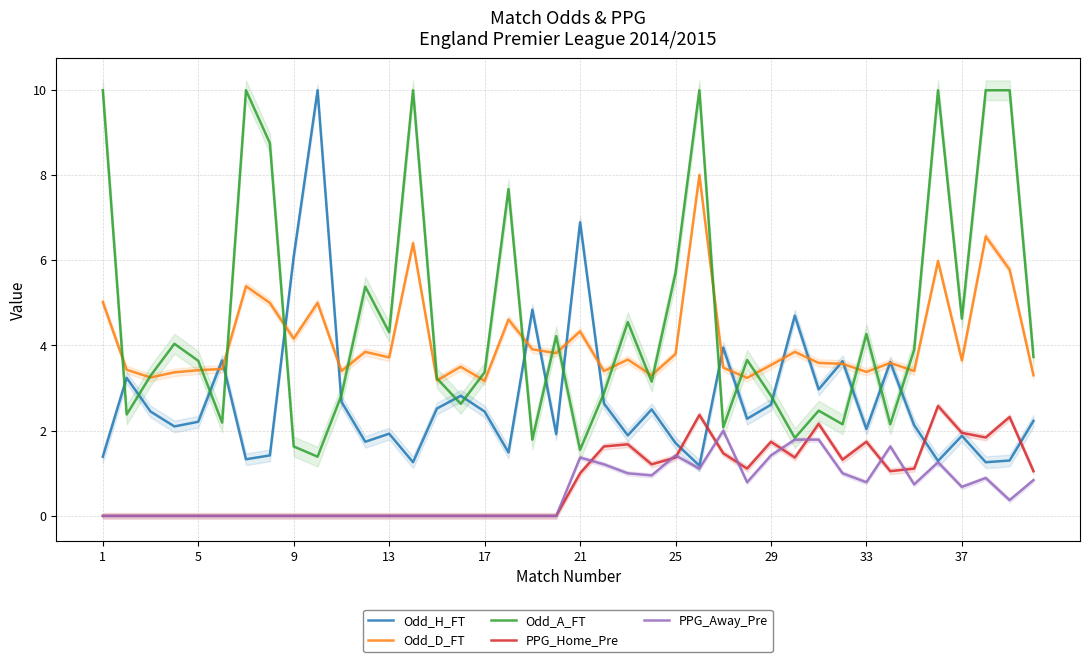

Which series has the largest range (max minus min)?

Odd_H_FT